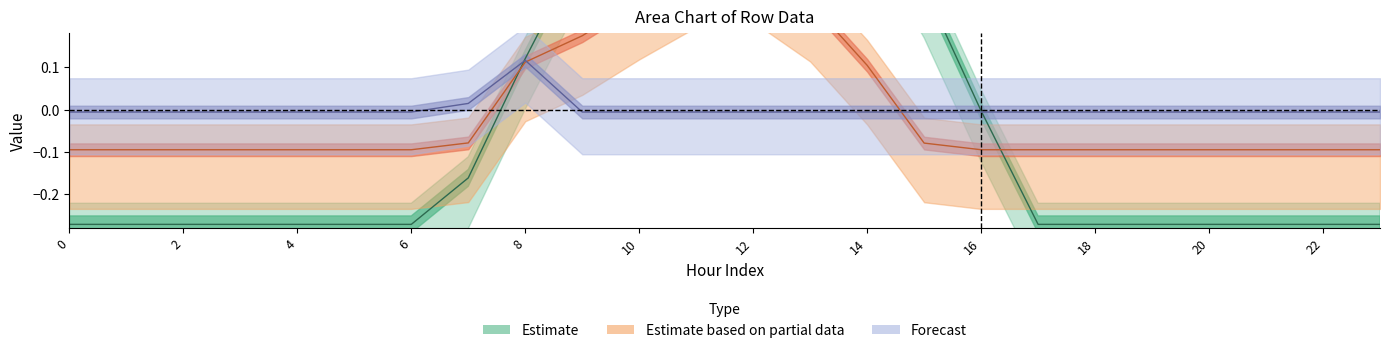

Is it true that row_0 equals 1.1 at 12?

False